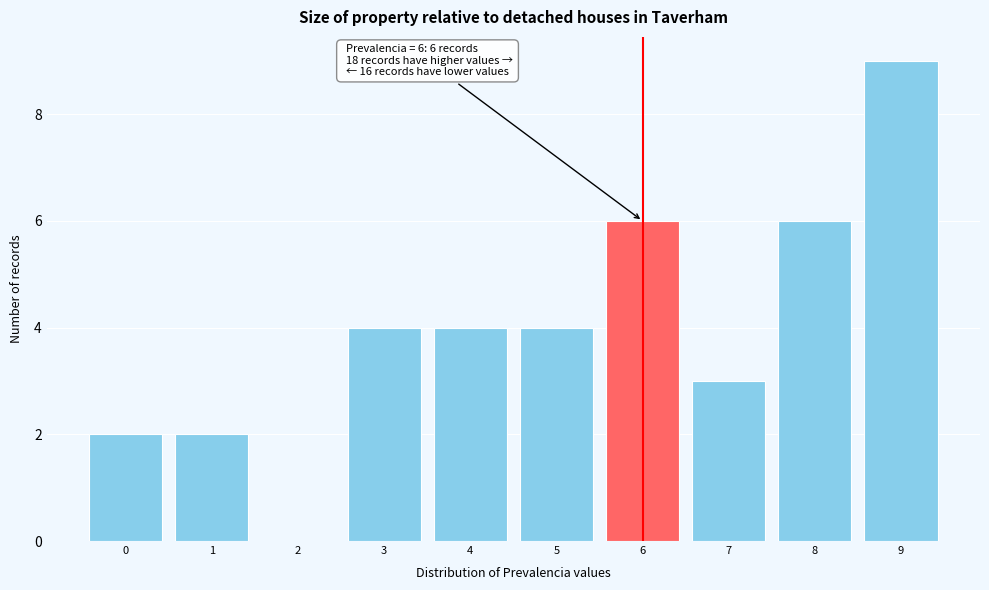

Which range on the x-axis has the tallest bar?

8.5 to 9.5